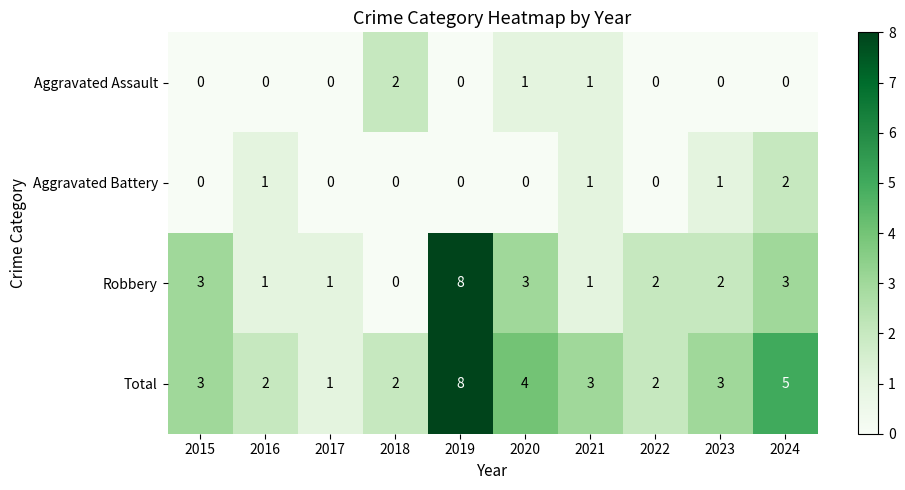

Which series has the largest range (max minus min)?

Robbery